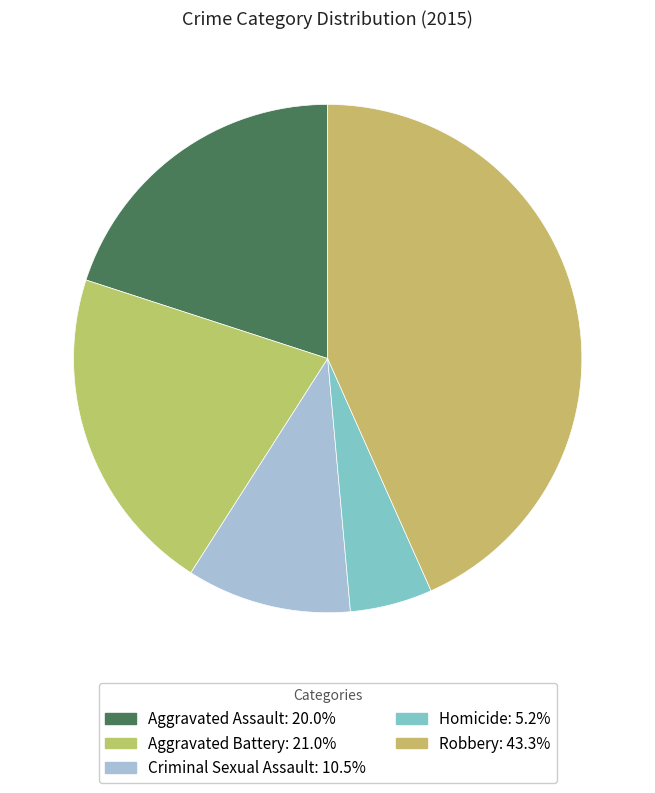

To the nearest percent, what is the difference between the largest and smallest slice percentages?

38%